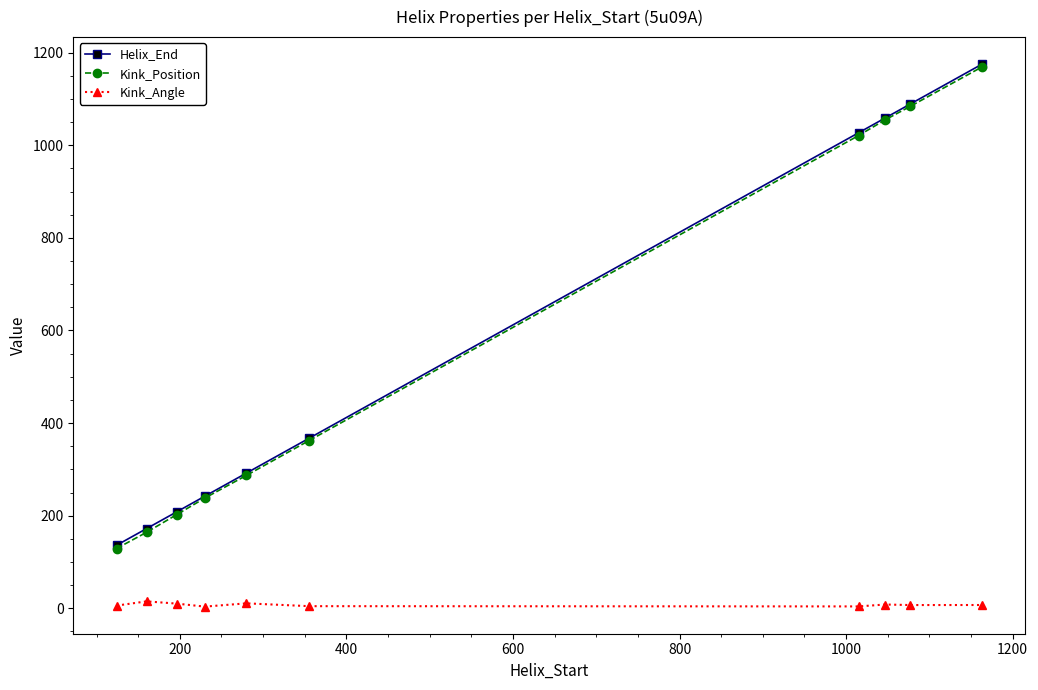

True or false: Kink_Position has more than 0 interior local peaks.

False